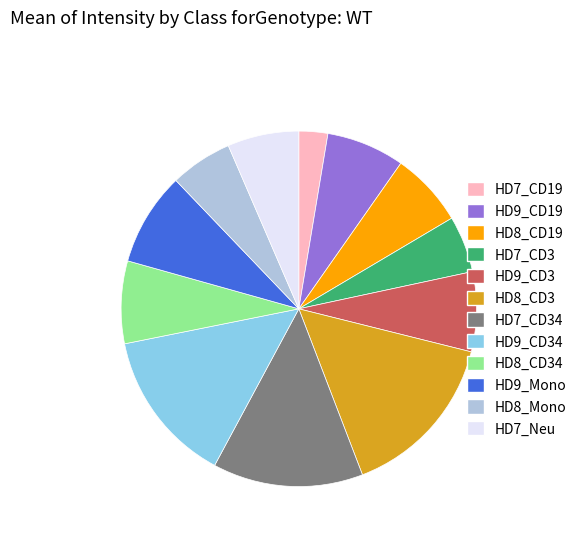

The HD9_CD34 slice represents 26% of the pie. True or false?

False